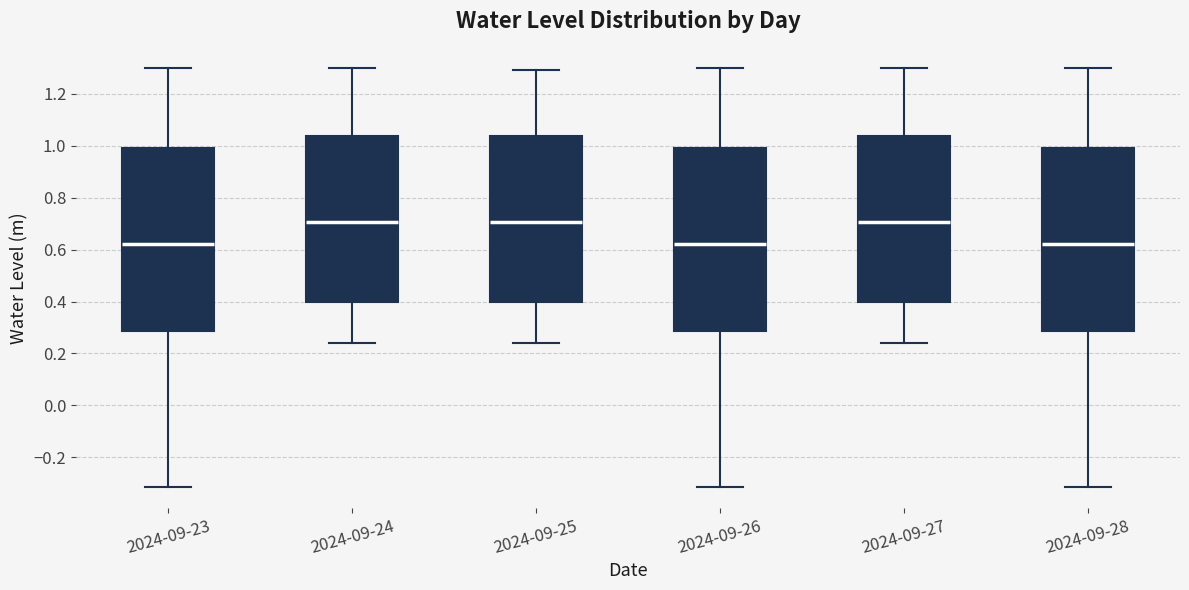

Reading left to right, read every box against the y-axis: the position of its median line, the range the box covers, and the ends of its whiskers. The values are not printed on the chart, so give them approximately, as read against the axis.

2024-09-23: median 0.62, box 0.28 to 1.00, whiskers -0.32 to 1.30
2024-09-24: median 0.70, box 0.40 to 1.04, whiskers 0.24 to 1.30
2024-09-25: median 0.70, box 0.40 to 1.04, whiskers 0.24 to 1.30
2024-09-26: median 0.62, box 0.28 to 1.00, whiskers -0.32 to 1.30
2024-09-27: median 0.70, box 0.40 to 1.04, whiskers 0.24 to 1.30
2024-09-28: median 0.62, box 0.28 to 1.00, whiskers -0.32 to 1.30